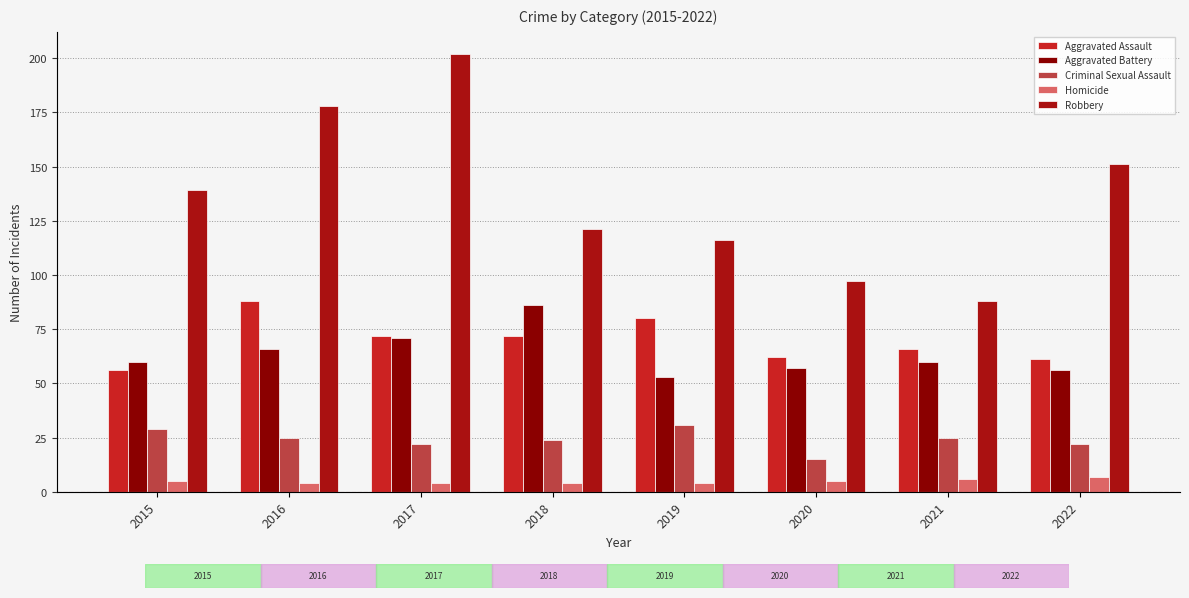

Reading left to right, extract all data points from this chart.

Aggravated Assault: 2015=56	2016=88	2017=72	2018=72	2019=80	2020=62	2021=66	2022=61
Aggravated Battery: 2015=60	2016=66	2017=71	2018=86	2019=53	2020=57	2021=60	2022=56
Criminal Sexual Assault: 2015=29	2016=25	2017=22	2018=24	2019=31	2020=15	2021=25	2022=22
Homicide: 2015=5	2016=4	2017=4	2018=4	2019=4	2020=5	2021=6	2022=7
Robbery: 2015=139	2016=178	2017=202	2018=121	2019=116	2020=97	2021=88	2022=151